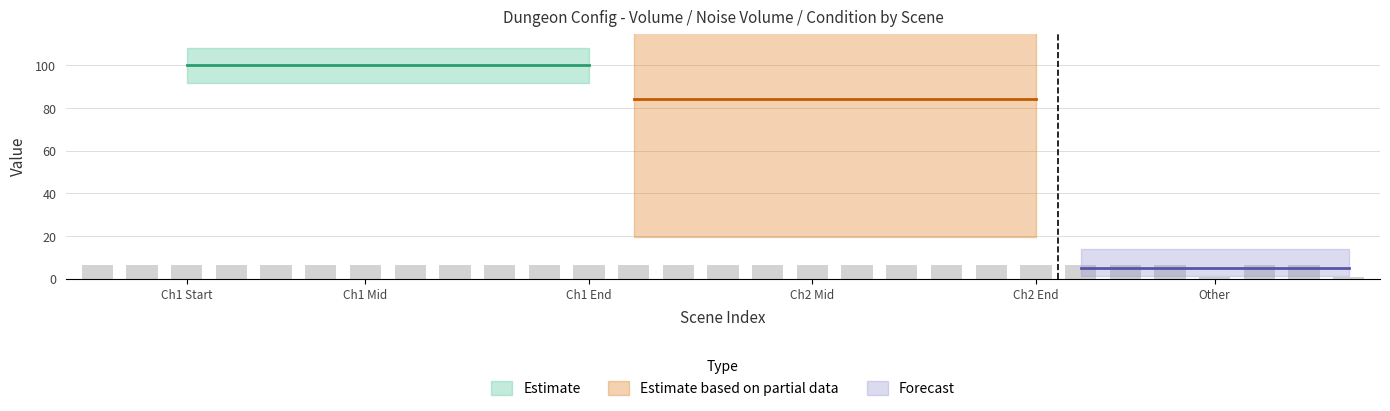

What is the maximum value shown in the chart?

6.5